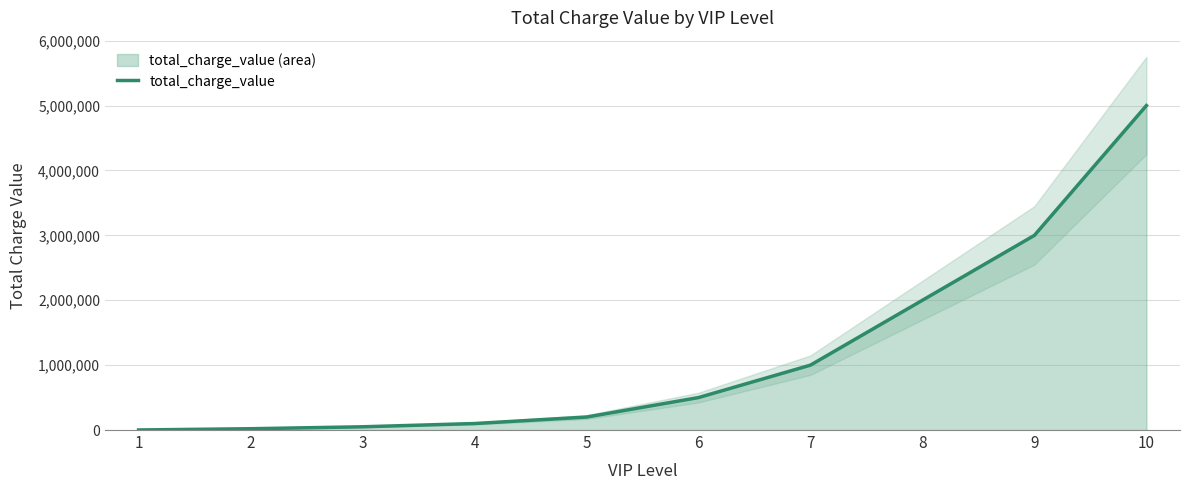

The chart shows a value of 4488434 at 9. True or false?

False